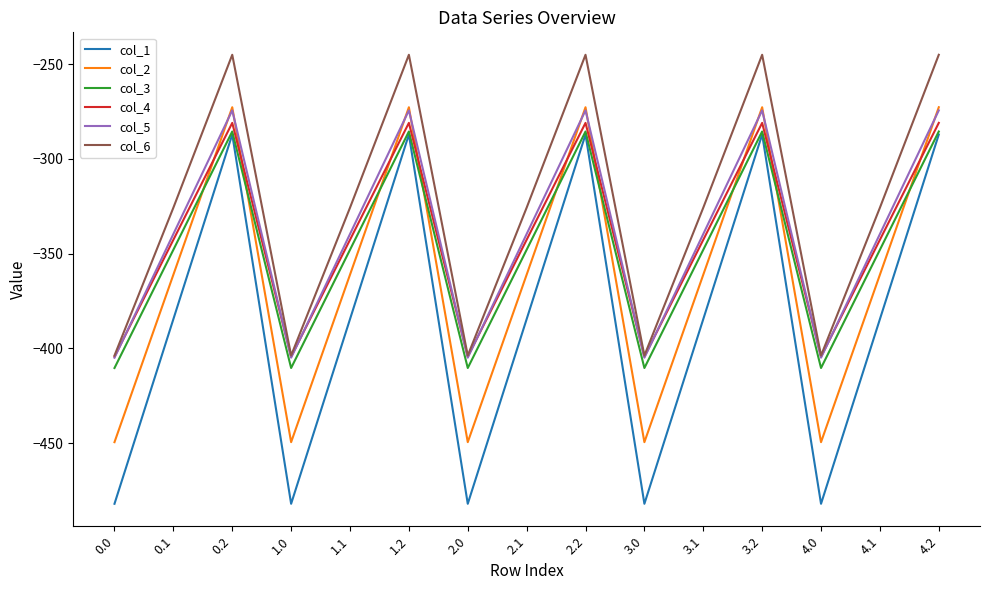

Reading left to right, list all the values displayed in this chart.

col_1: 0.0=-482.0	0.1=-384.6	0.2=-287.1	1.0=-482.0	1.1=-384.6	1.2=-287.1	2.0=-482.0	2.1=-384.6	2.2=-287.1	3.0=-482.0	3.1=-384.6	3.2=-287.1	4.0=-482.0	4.1=-384.6	4.2=-287.1
col_2: 0.0=-449.5	0.1=-361.1	0.2=-272.7	1.0=-449.5	1.1=-361.1	1.2=-272.7	2.0=-449.5	2.1=-361.1	2.2=-272.7	3.0=-449.5	3.1=-361.1	3.2=-272.7	4.0=-449.5	4.1=-361.1	4.2=-272.7
col_3: 0.0=-410.3	0.1=-347.9	0.2=-285.5	1.0=-410.3	1.1=-347.9	1.2=-285.5	2.0=-410.3	2.1=-347.9	2.2=-285.5	3.0=-410.3	3.1=-347.9	3.2=-285.5	4.0=-410.3	4.1=-347.9	4.2=-285.5
col_4: 0.0=-404.4	0.1=-342.7	0.2=-281.0	1.0=-404.4	1.1=-342.7	1.2=-281.0	2.0=-404.4	2.1=-342.7	2.2=-281.0	3.0=-404.4	3.1=-342.7	3.2=-281.0	4.0=-404.4	4.1=-342.7	4.2=-281.0
col_5: 0.0=-404.9	0.1=-339.6	0.2=-274.4	1.0=-404.9	1.1=-339.6	1.2=-274.4	2.0=-404.9	2.1=-339.6	2.2=-274.4	3.0=-404.9	3.1=-339.6	3.2=-274.4	4.0=-404.9	4.1=-339.6	4.2=-274.4
col_6: 0.0=-403.8	0.1=-325.7	0.2=-245.0	1.0=-403.8	1.1=-325.7	1.2=-245.0	2.0=-403.8	2.1=-325.7	2.2=-245.0	3.0=-403.8	3.1=-325.7	3.2=-245.0	4.0=-403.8	4.1=-325.7	4.2=-245.0